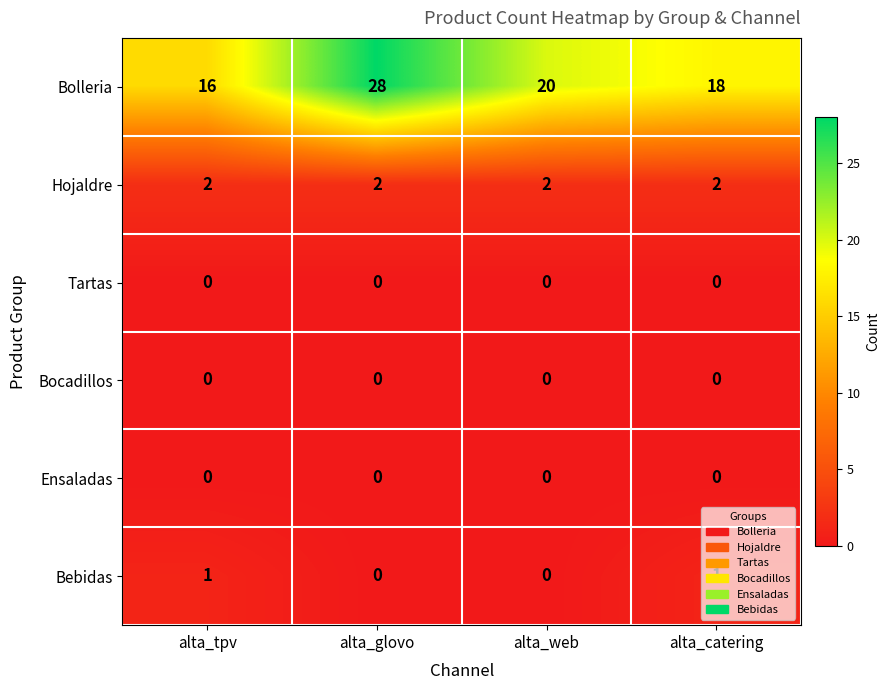

What is the spread (max minus min) of values at alta_glovo?

28